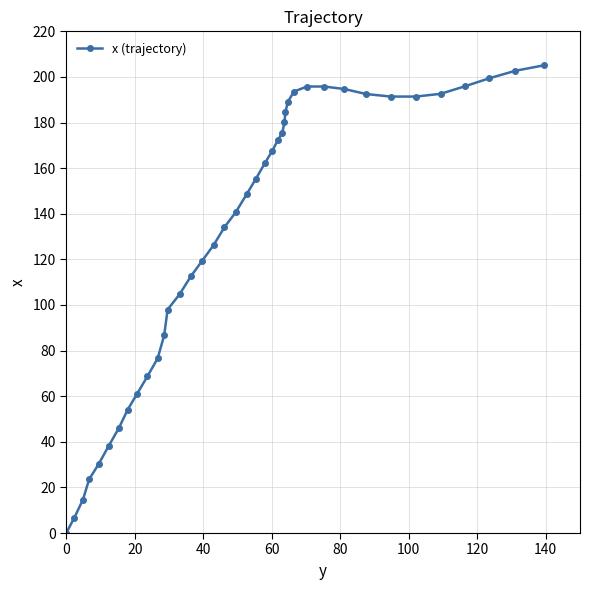

What is the sum of all values?

5228.7